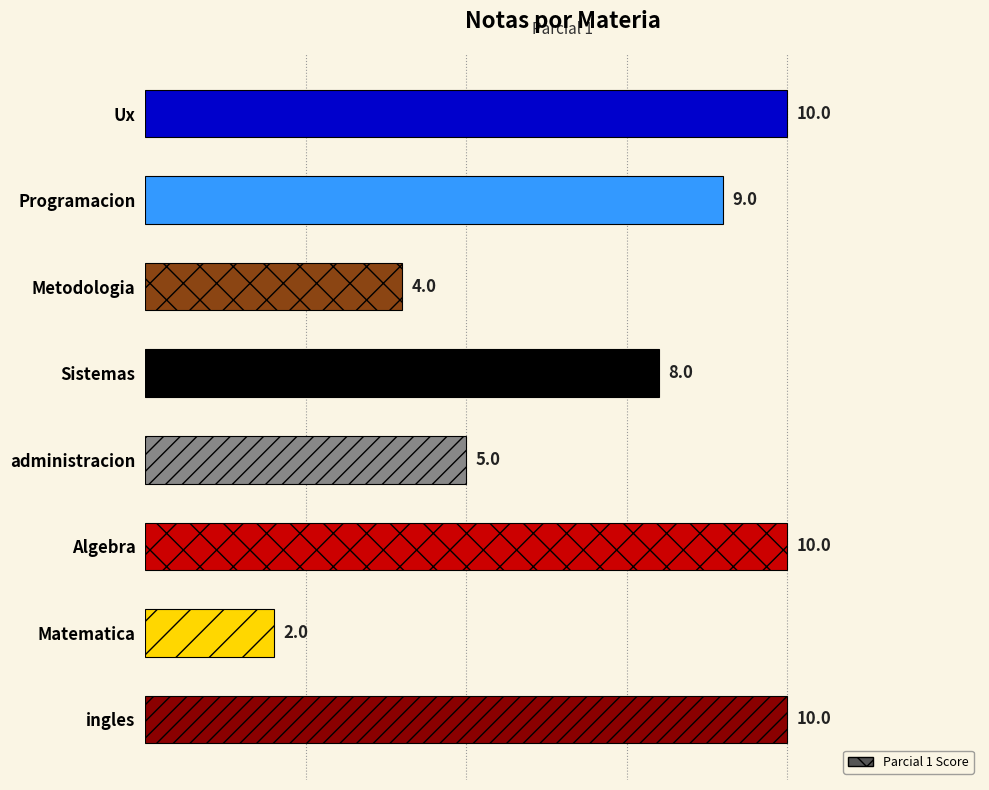

What is the difference between the maximum and minimum values?

8